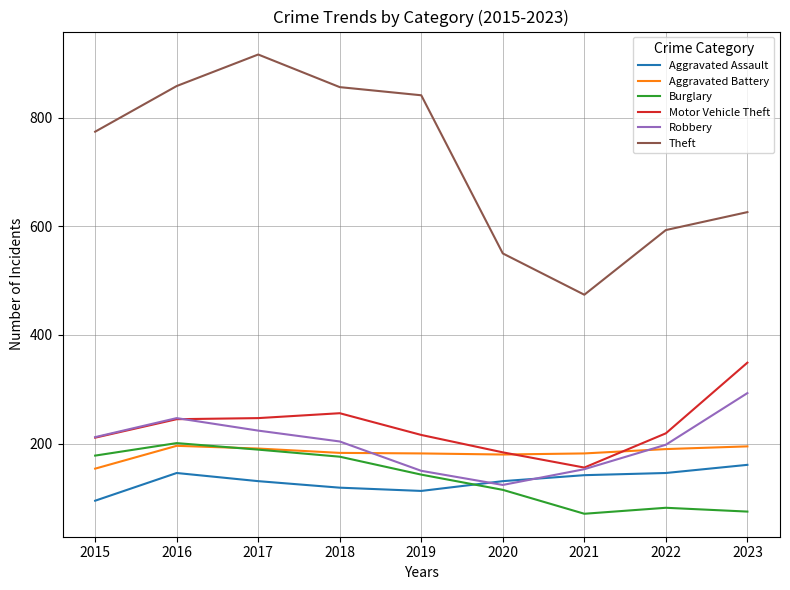

What is the difference between the highest and lowest values at 2016?

712